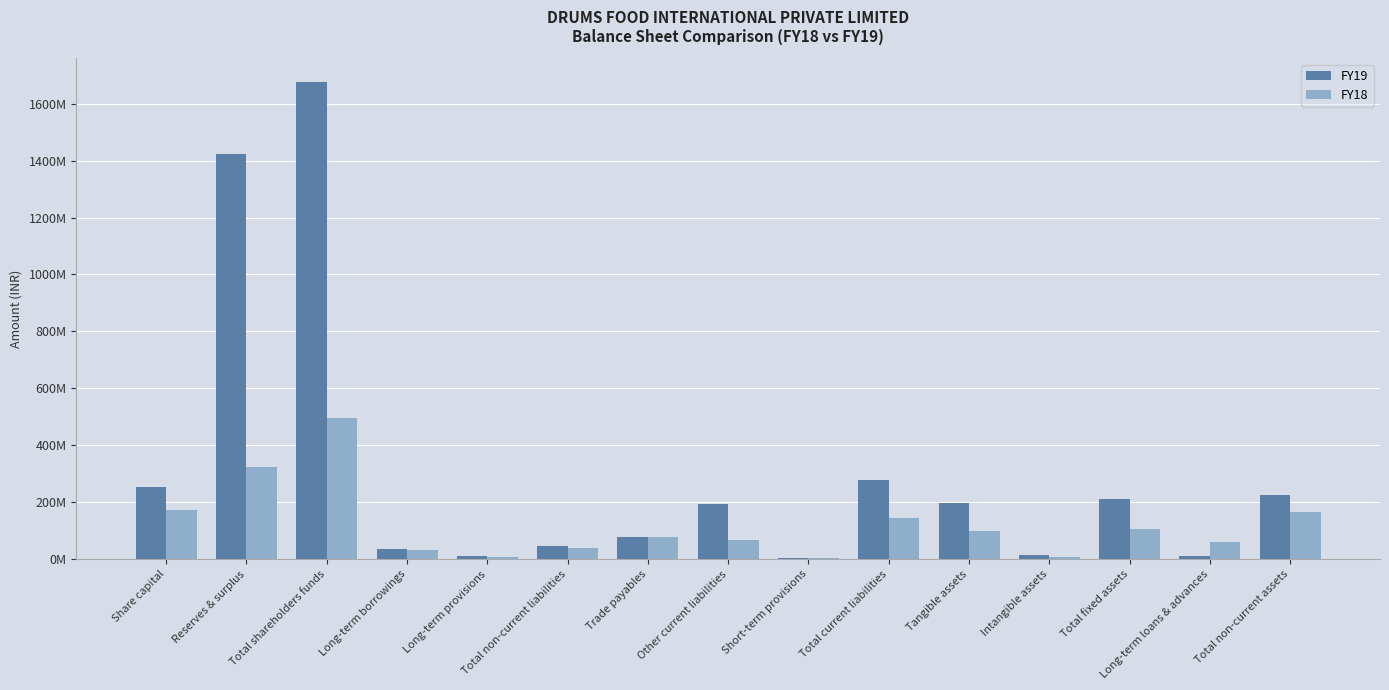

Rank the categories by FY18 value from highest to lowest.

Total shareholders funds, Reserves & surplus, Share capital, Total non-current assets, Total current liabilities, Total fixed assets, Tangible assets, Trade payables, Other current liabilities, Long-term loans & advances, Total non-current liabilities, Long-term borrowings, Intangible assets, Long-term provisions, Short-term provisions